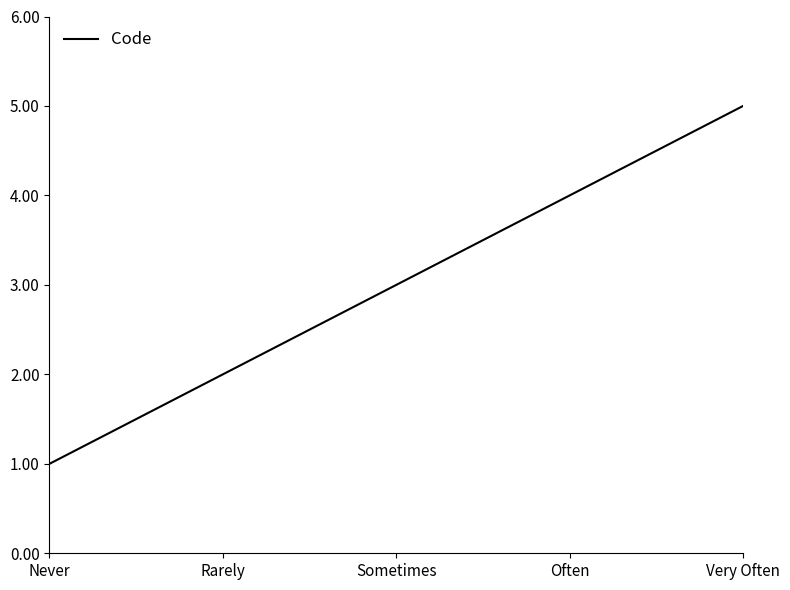

Reading right to left, what are all the values shown in this chart?

5	4	3	2	1